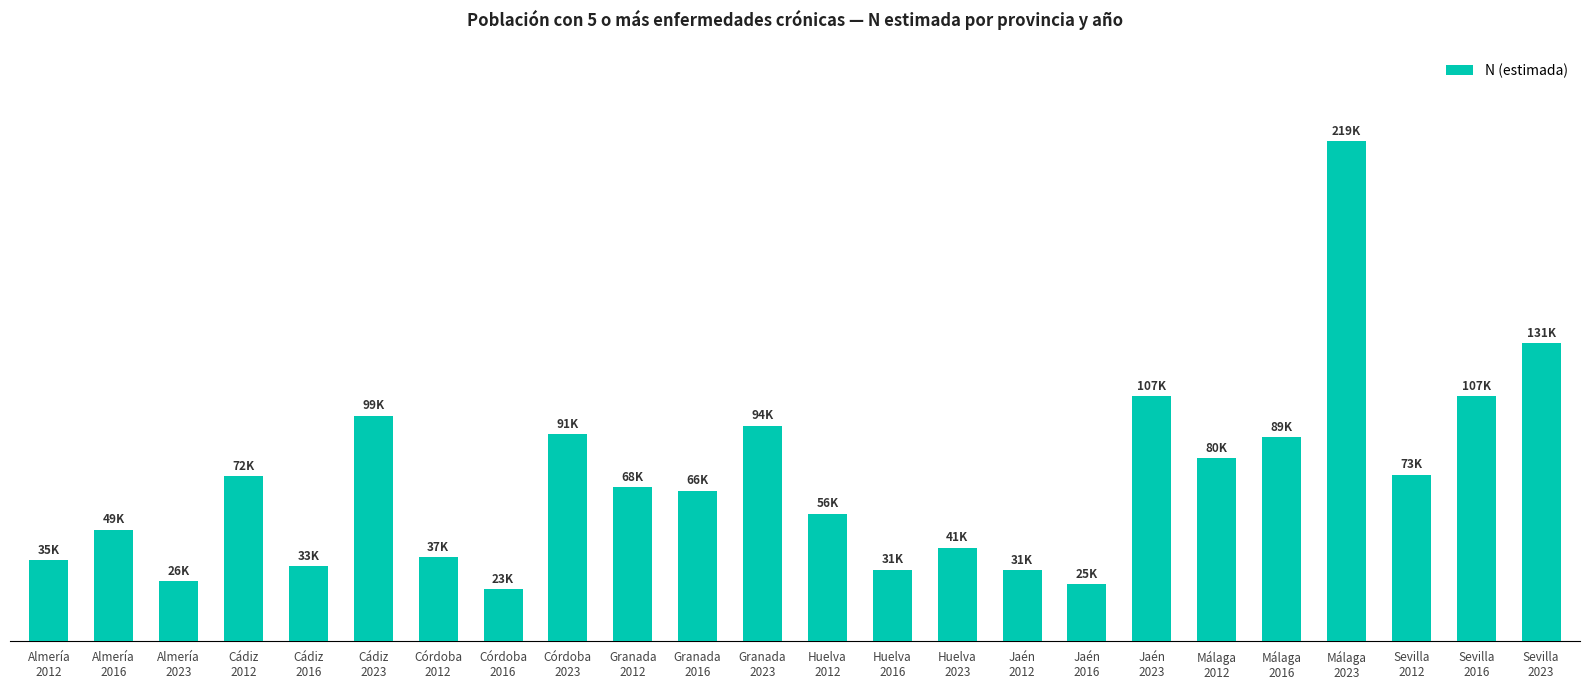

Reading left to right, list all the values displayed in this chart.

35469	48925	26415	72295	32813	98791	36796	22754	90733	67566	66039	94460	55904	31442	41067	31056	25010	107249	80223	89383	219118	73032	107389	130535